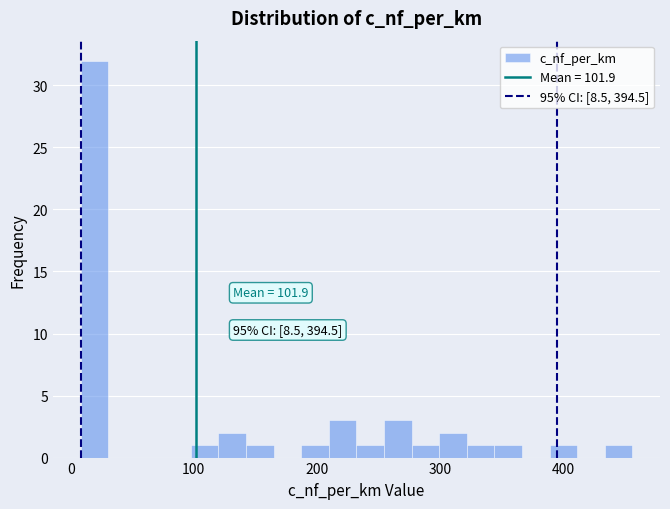

Around what value on the x-axis is the tallest bar? Give the approximate position of its centre, as read against the axis.

20